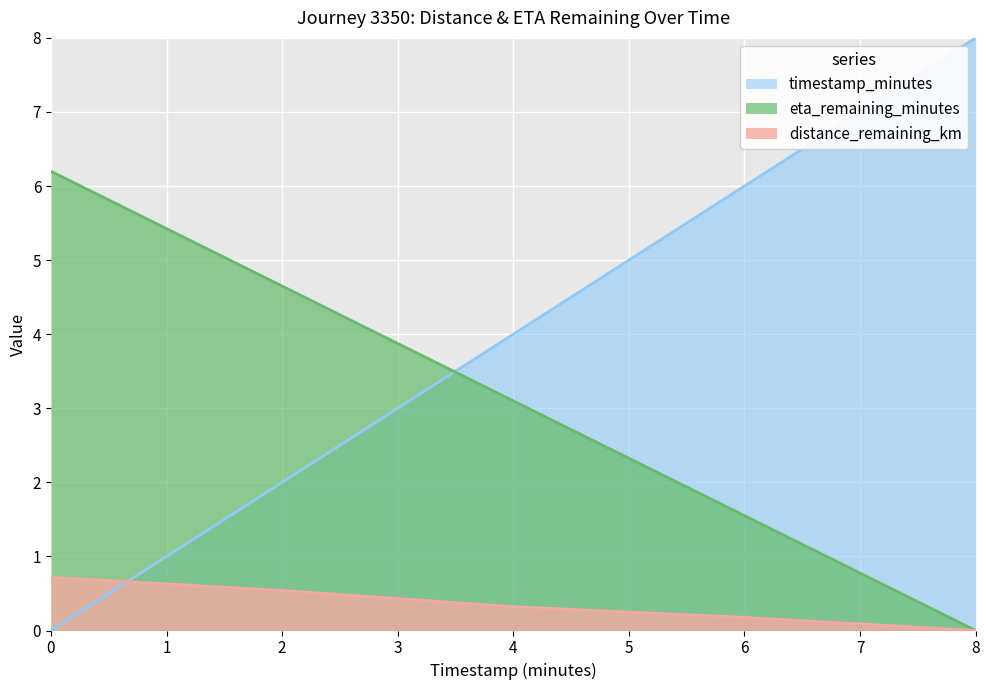

How many series are shown in this chart?

3